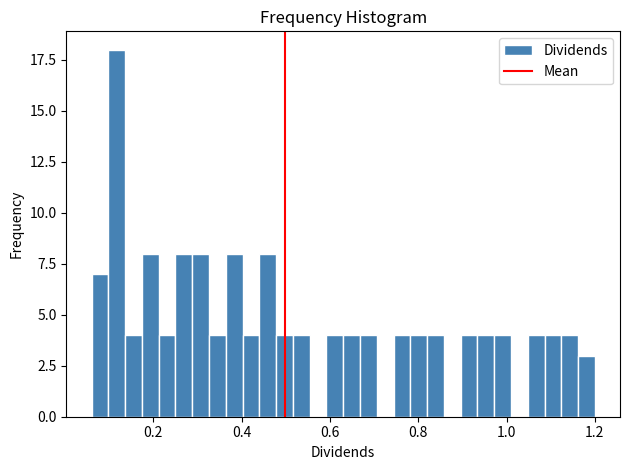

Around what value on the x-axis is the tallest bar? Give the approximate position of its centre, as read against the axis.

0.12